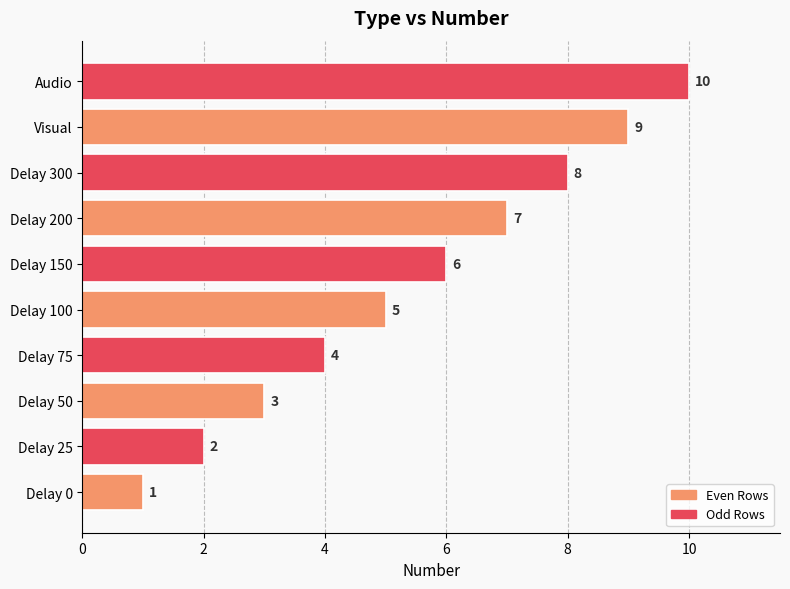

How many values are below 6?

5